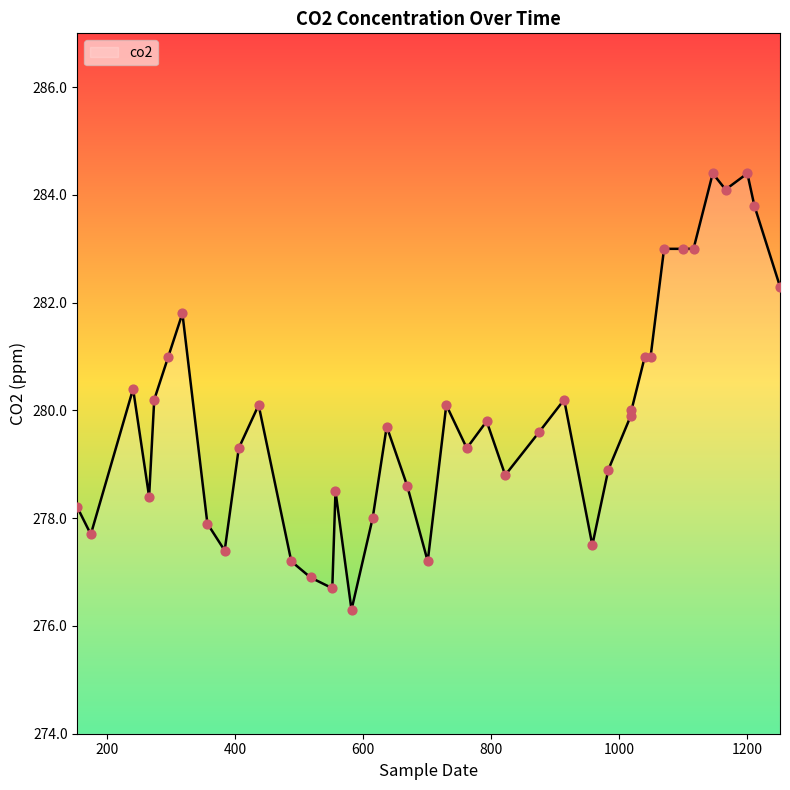

What is the greatest value displayed?

284.4